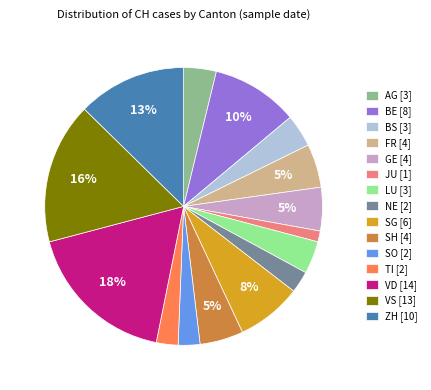

The FR [4] slice represents 5% of the pie. True or false?

True